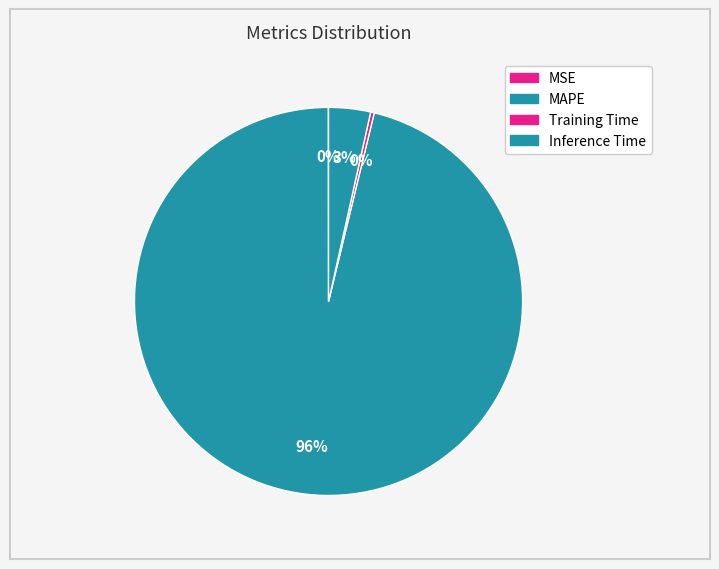

Combined, do Inference Time and MSE account for over 50%?

No